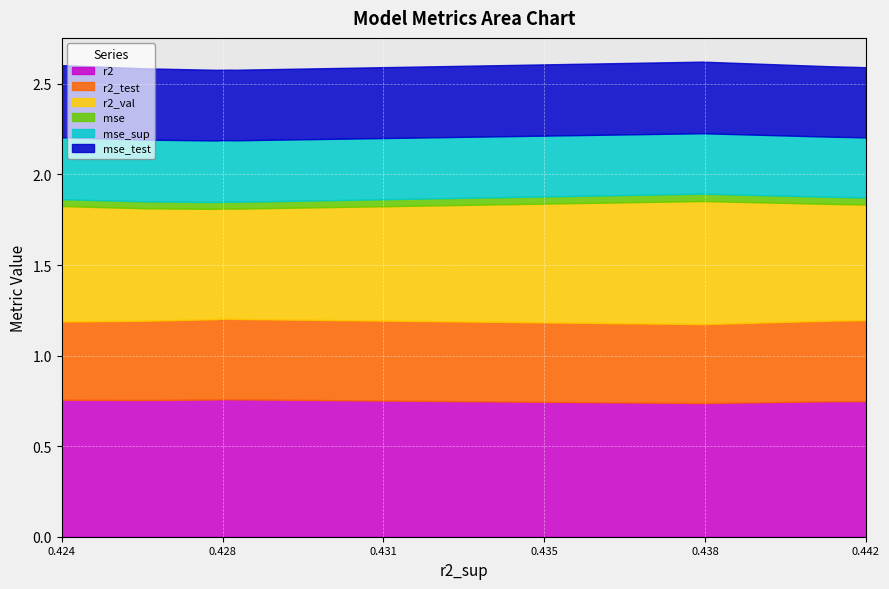

Does the chart display data point markers on the line(s)?

No